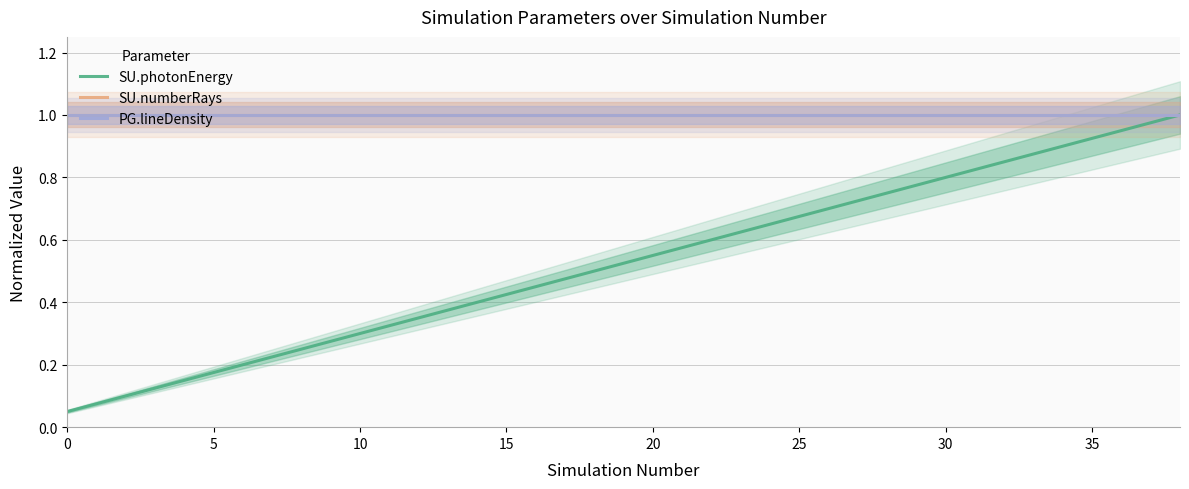

Which series changed the most between 16 and 29?

SU.photonEnergy